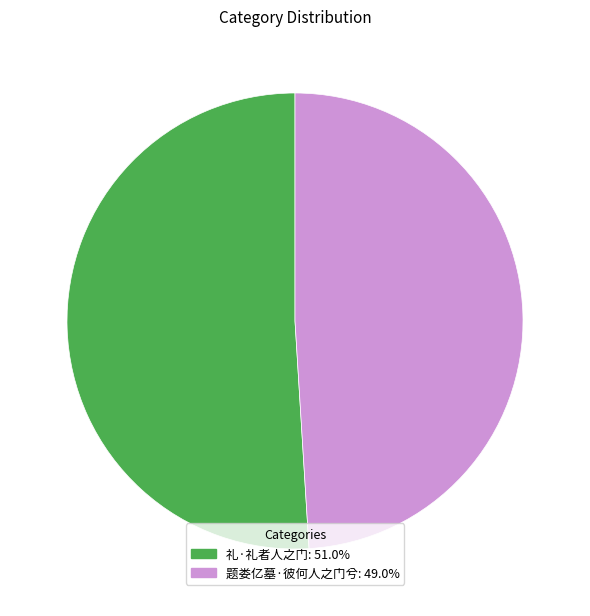

Combined, do 题娄亿墓·彼何人之门兮: 49.0% and 礼·礼者人之门: 51.0% account for over 50%?

Yes